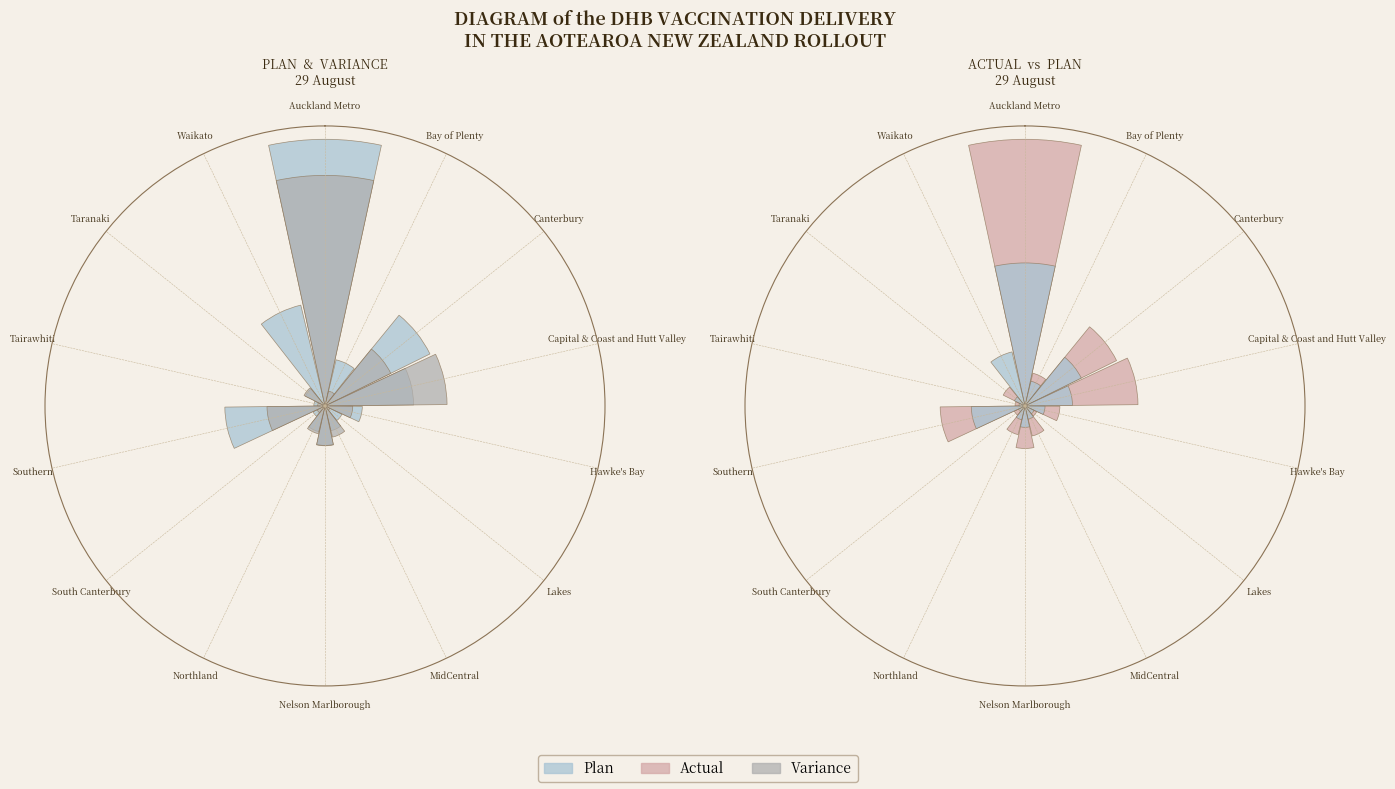

What is the smallest slice in the pie chart?

Waikato